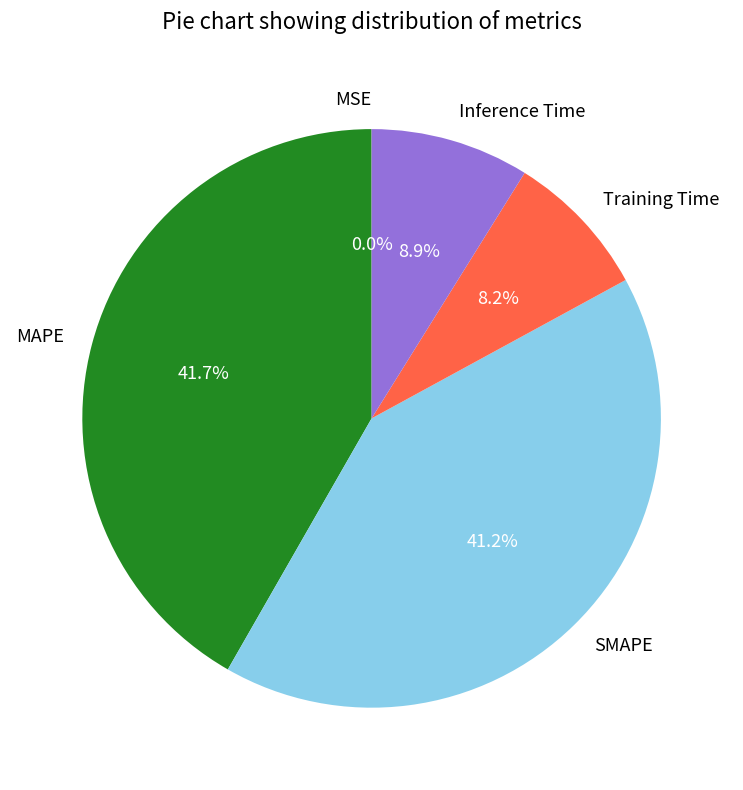

To the nearest percent, what portion does Inference Time represent?

9%